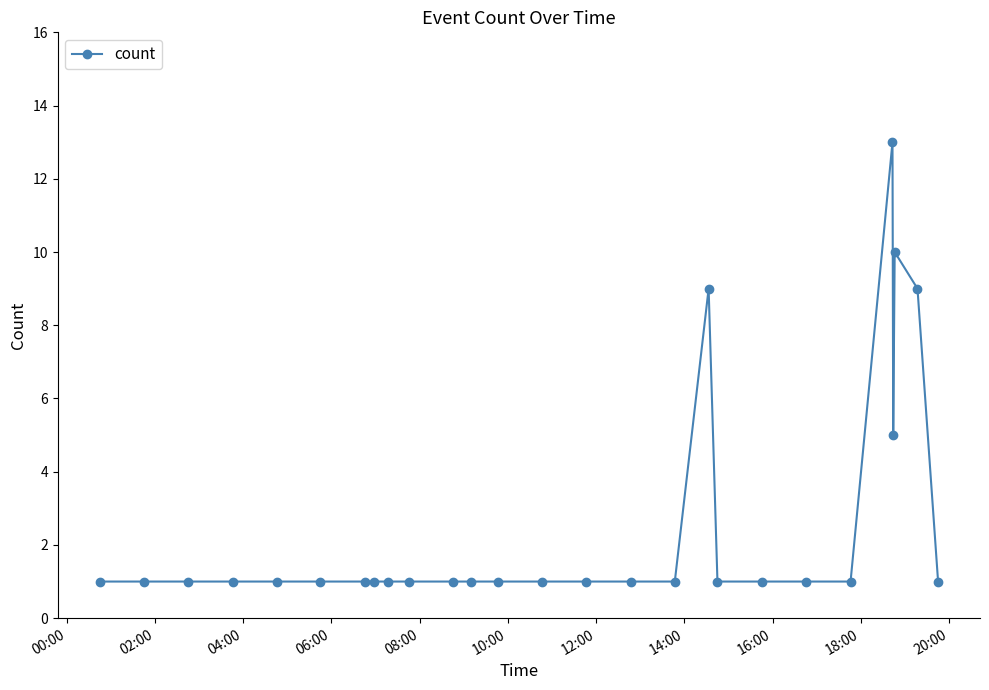

What is the value of the 16th point from the left?

1